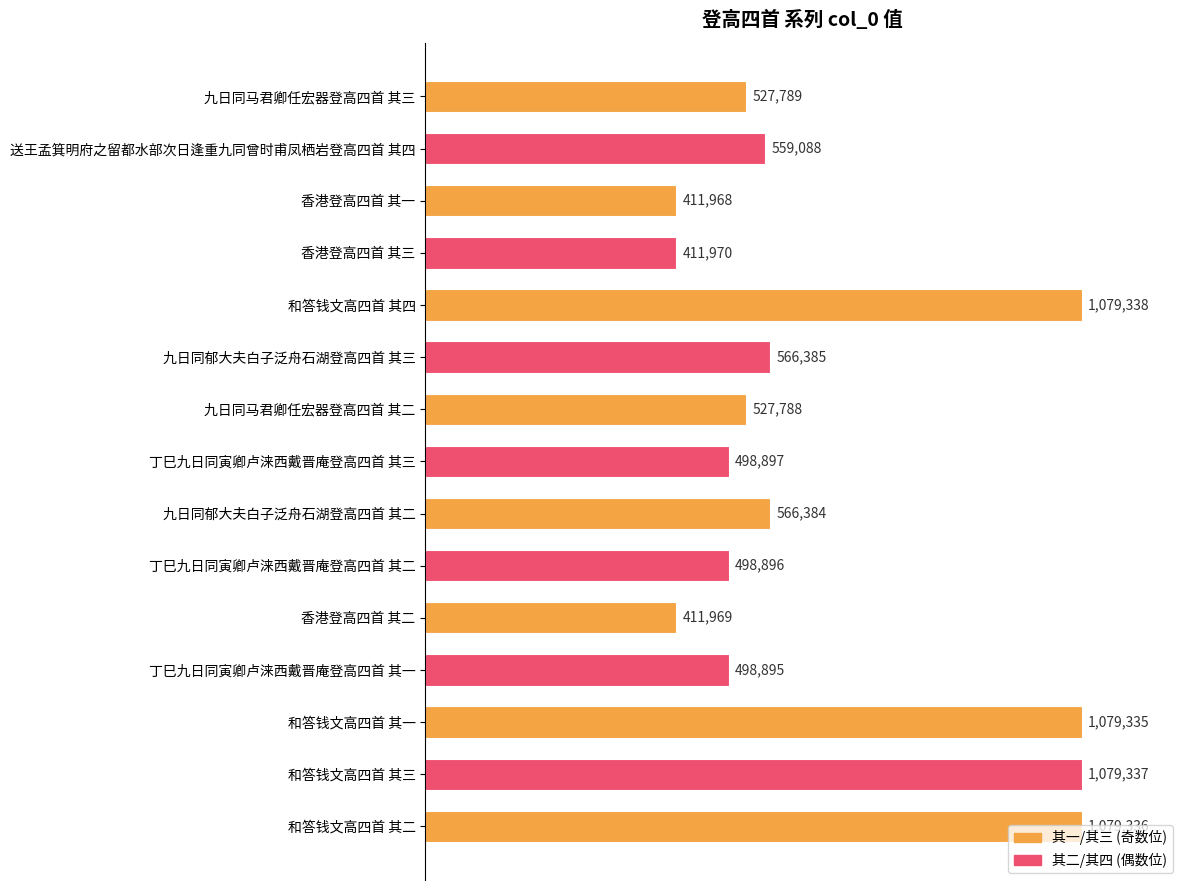

Rank the categories by value from highest to lowest.

和答钱文高四首 其四, 和答钱文高四首 其三, 和答钱文高四首 其二, 和答钱文高四首 其一, 九日同郁大夫白子泛舟石湖登高四首 其三, 九日同郁大夫白子泛舟石湖登高四首 其二, 送王孟箕明府之留都水部次日逢重九同曾时甫凤栖岩登高四首 其四, 九日同马君卿任宏器登高四首 其三, 九日同马君卿任宏器登高四首 其二, 丁巳九日同寅卿卢涞西戴晋庵登高四首 其三, 丁巳九日同寅卿卢涞西戴晋庵登高四首 其二, 丁巳九日同寅卿卢涞西戴晋庵登高四首 其一, 香港登高四首 其三, 香港登高四首 其二, 香港登高四首 其一